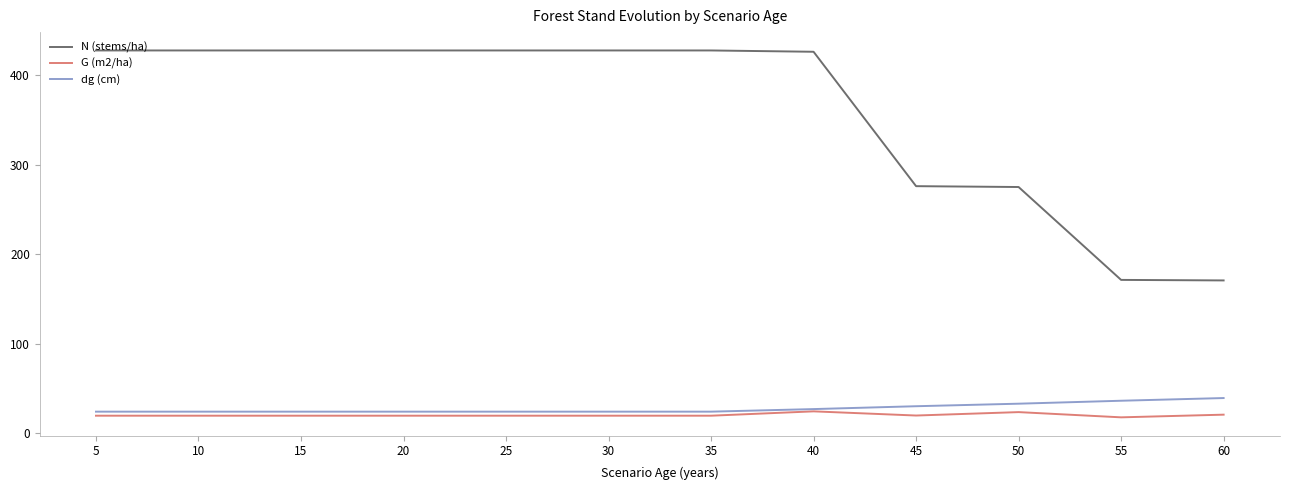

What is the total value across all series at 25?

471.8